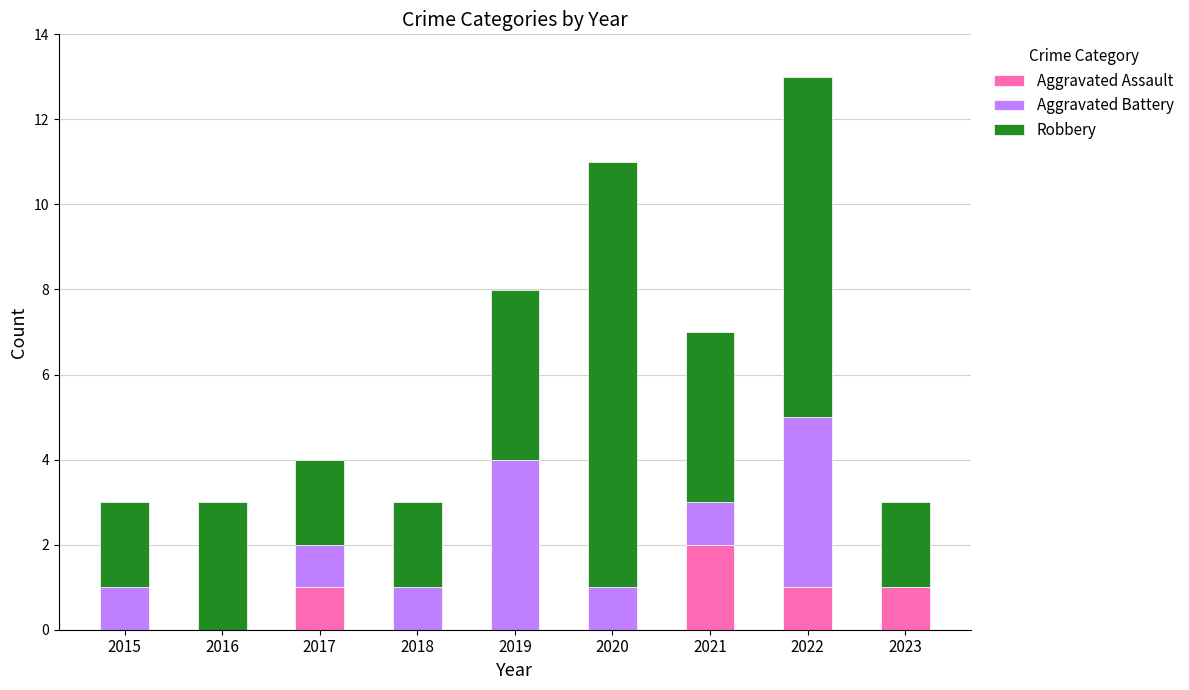

Are the bars horizontal?

No